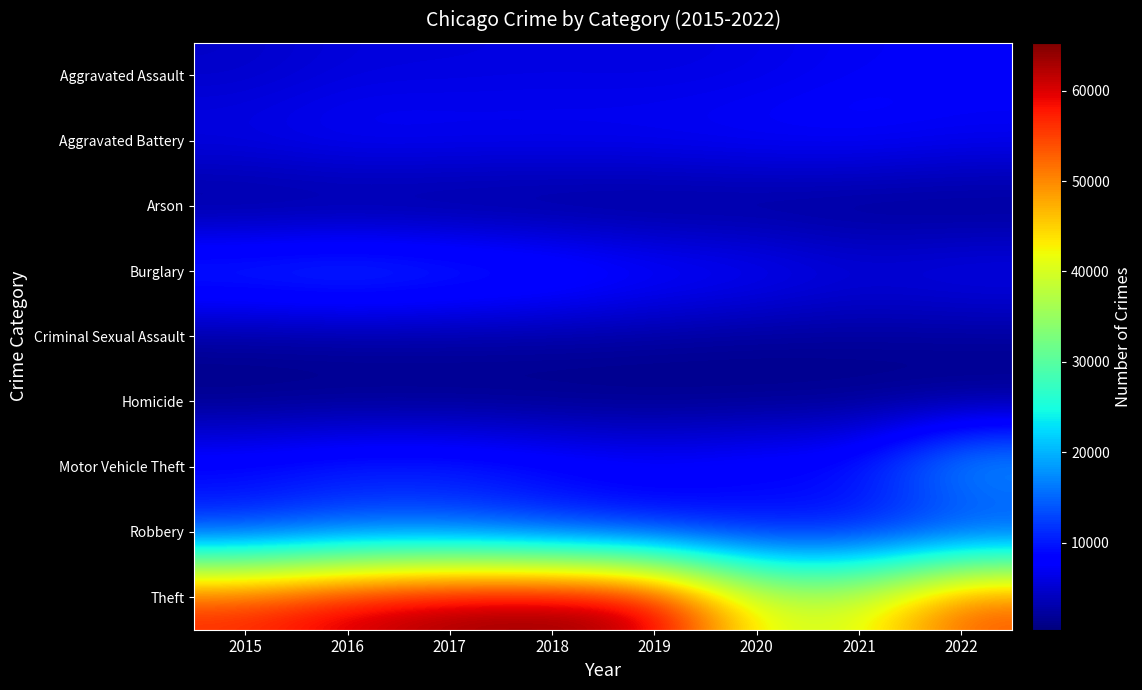

What is the difference between the highest and lowest values at 2021?

40244